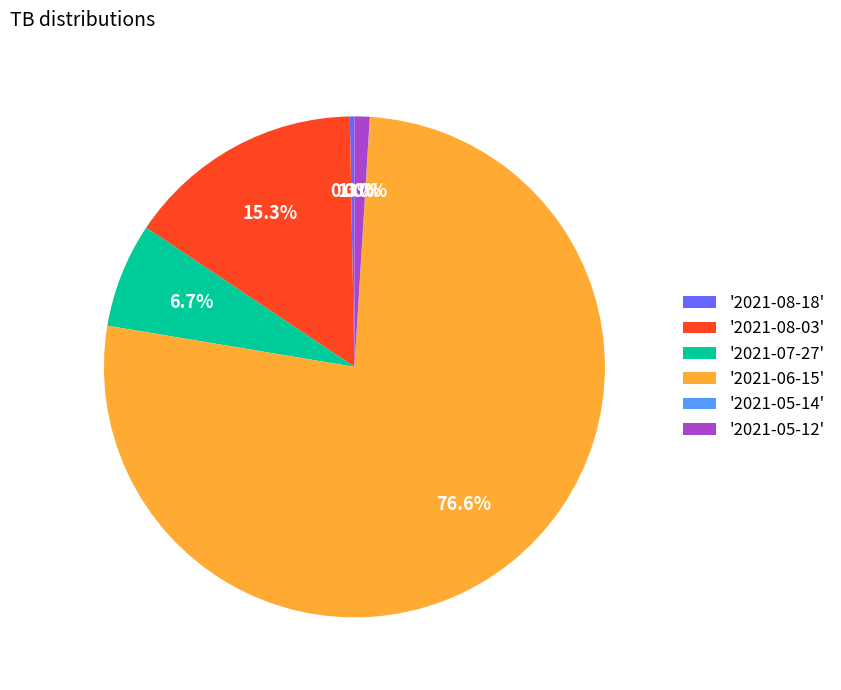

What percentage is NOT represented by '2021-08-03'?

84.7%